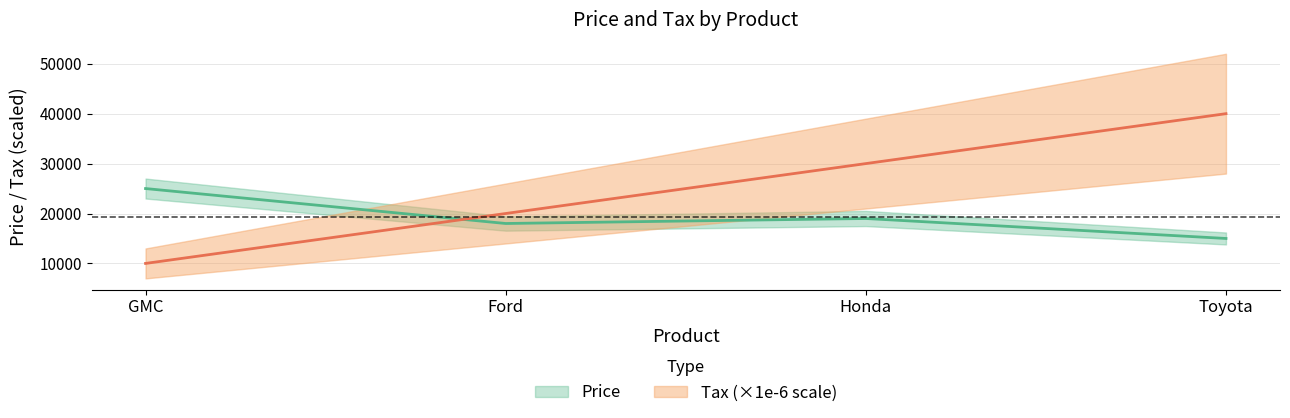

Does the chart have visible grid lines?

Yes